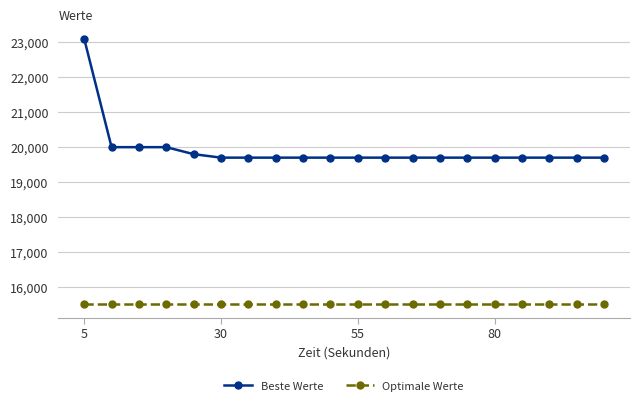

How many distinct data groups are displayed?

2